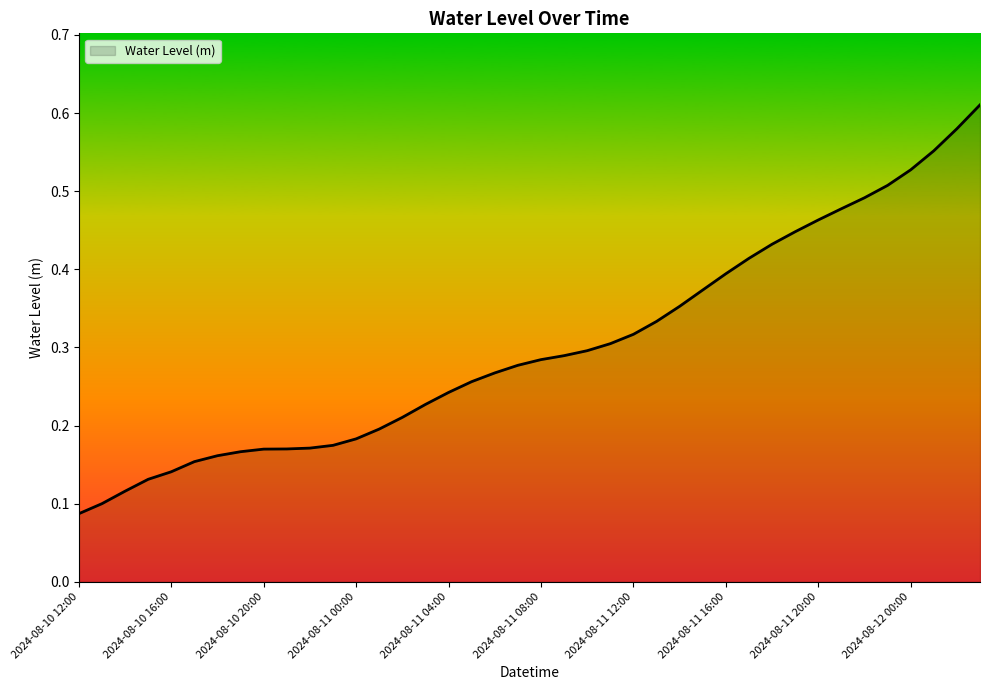

How many categories are shown in the chart?

40